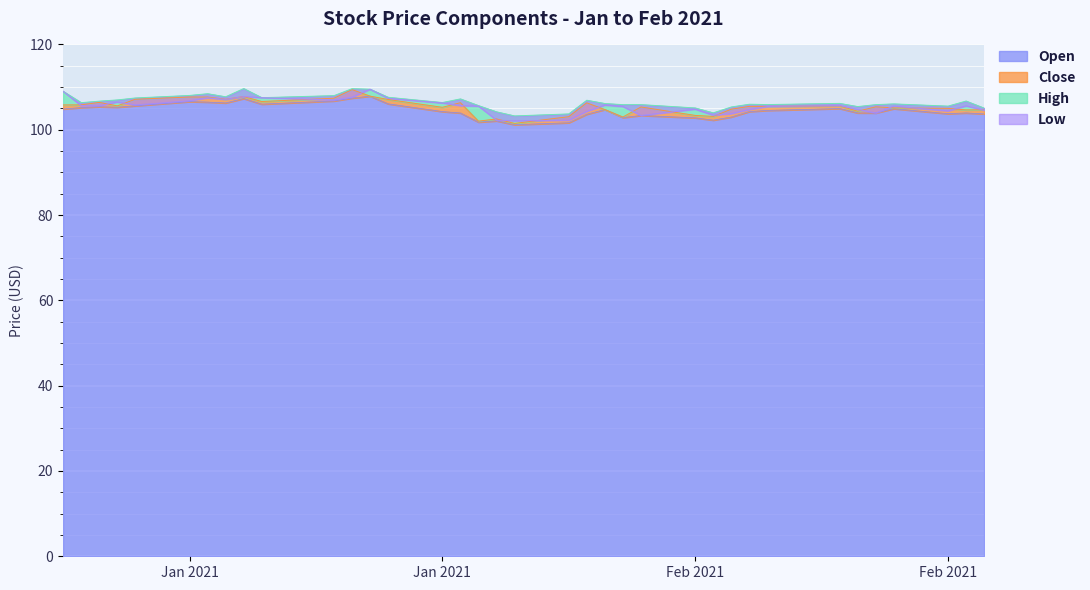

What are all the series names shown in the legend?

Low, Close, High, Open